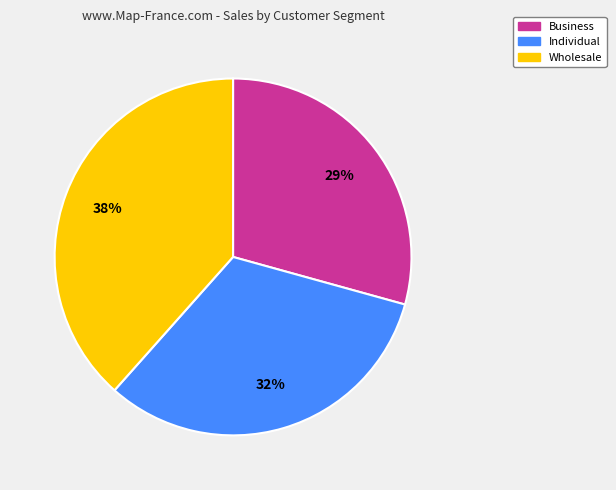

Rank the categories by value from lowest to highest.

Business, Individual, Wholesale